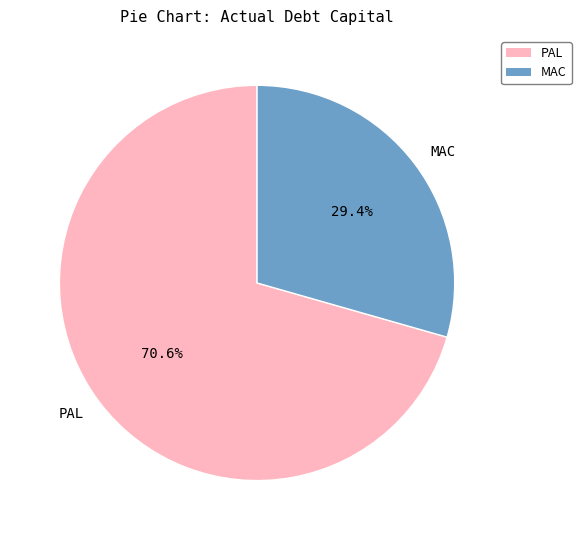

What percentage do PAL and MAC together represent?

100.0%